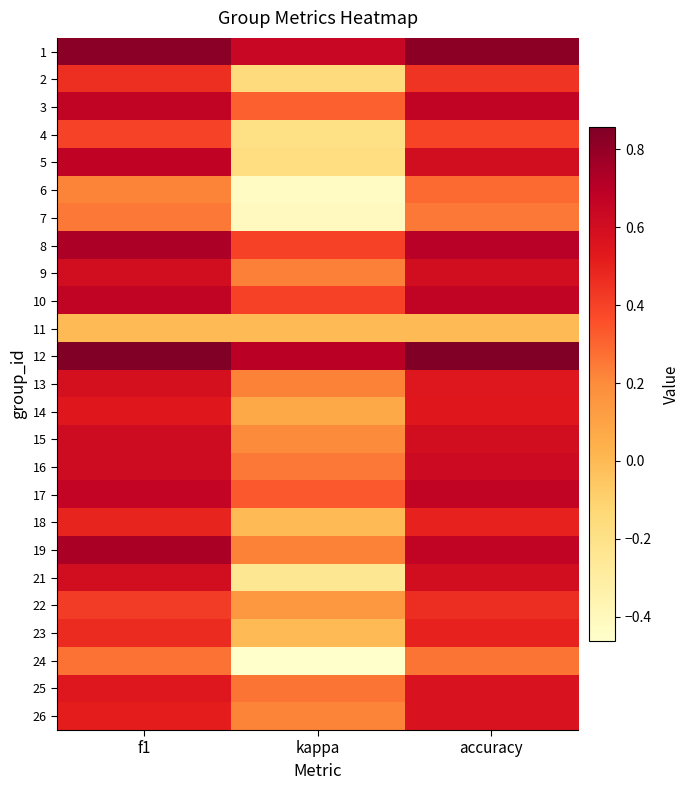

Rank the series by their maximum value, from highest to lowest.

12, 1, 19, 8, 5, 3, 10, 17, 16, 15, 9, 21, 13, 25, 26, 14, 18, 23, 22, 2, 4, 6, 24, 7, 11